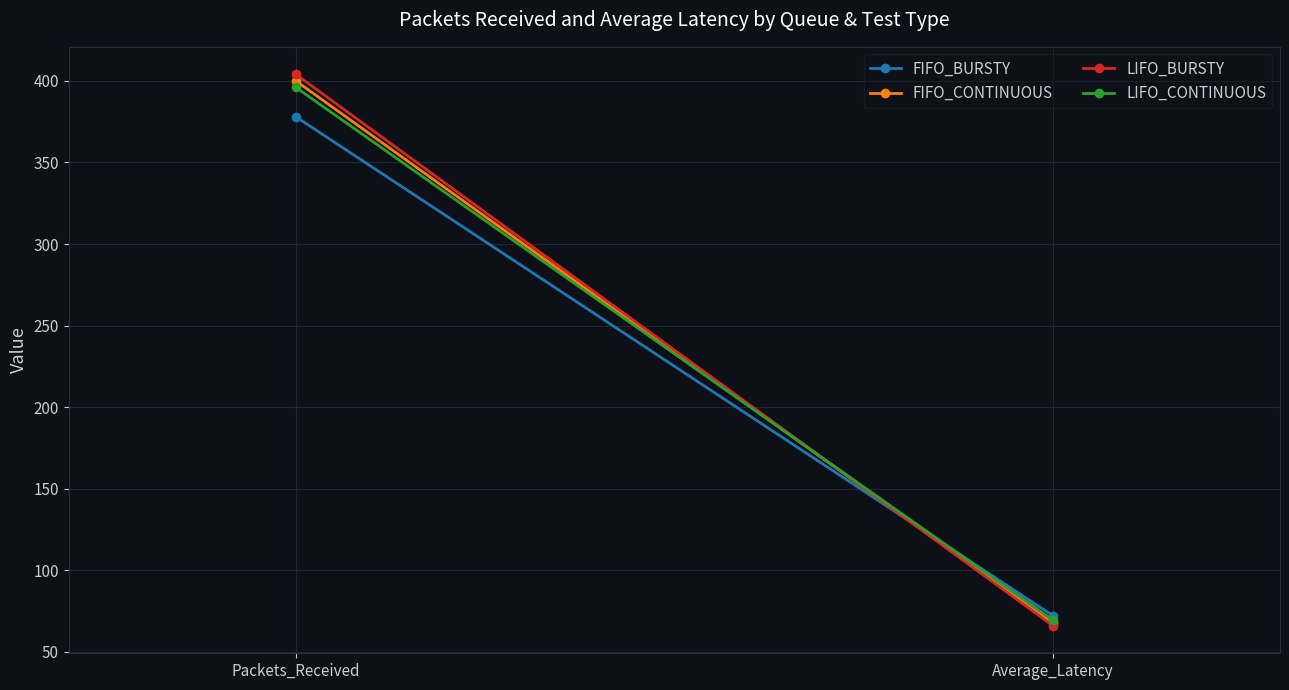

List the labels in order of FIFO_BURSTY value, largest first.

Packets_Received, Average_Latency